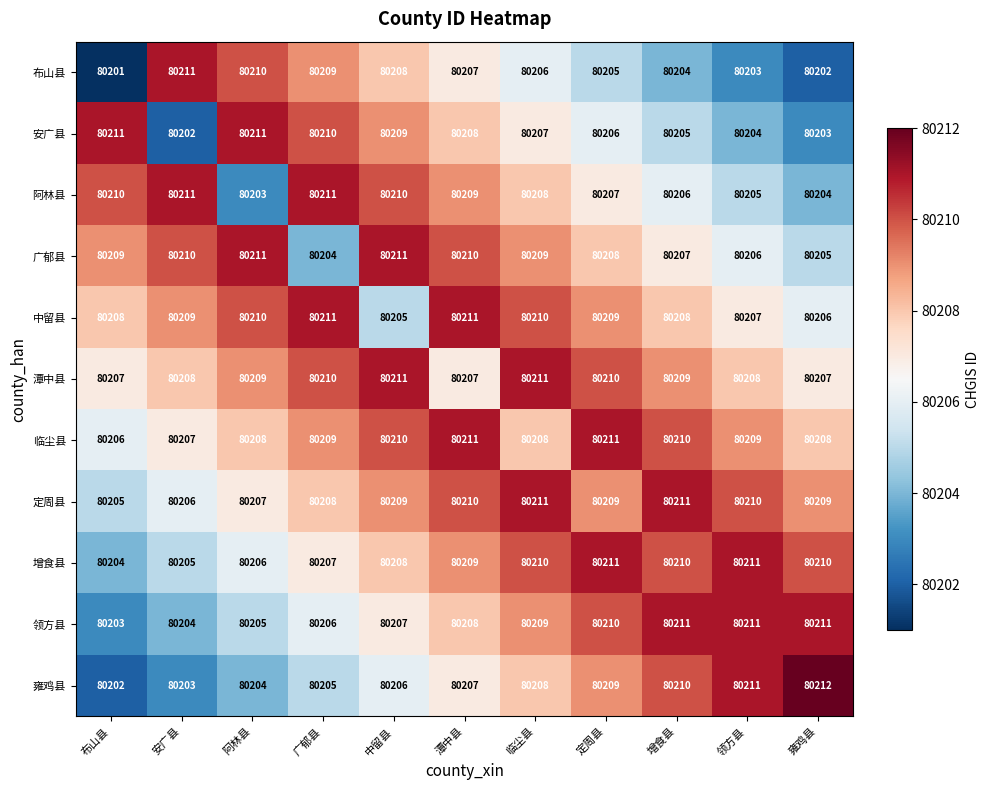

List the labels in order of 雍鸡县 value, largest first.

雍鸡县, 领方县, 增食县, 定周县, 临尘县, 潭中县, 中留县, 广郁县, 阿林县, 安广县, 布山县